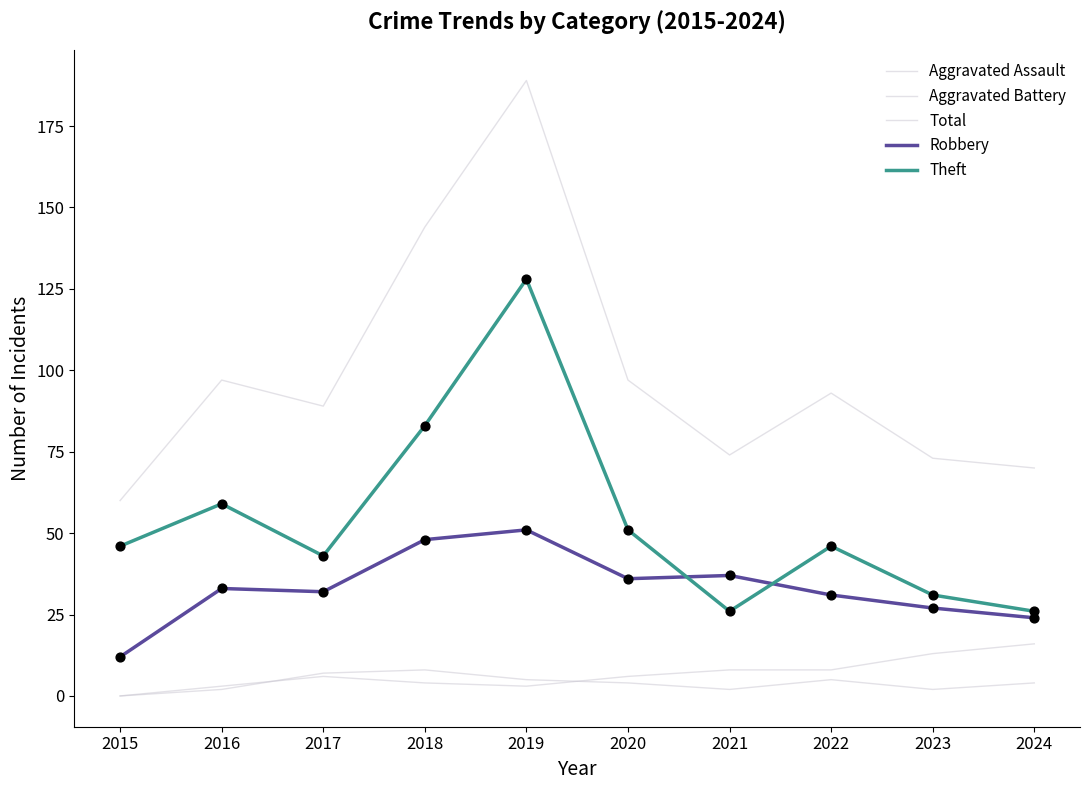

Is the value of Aggravated Assault at 2016 greater than the value of Total at 2020?

No